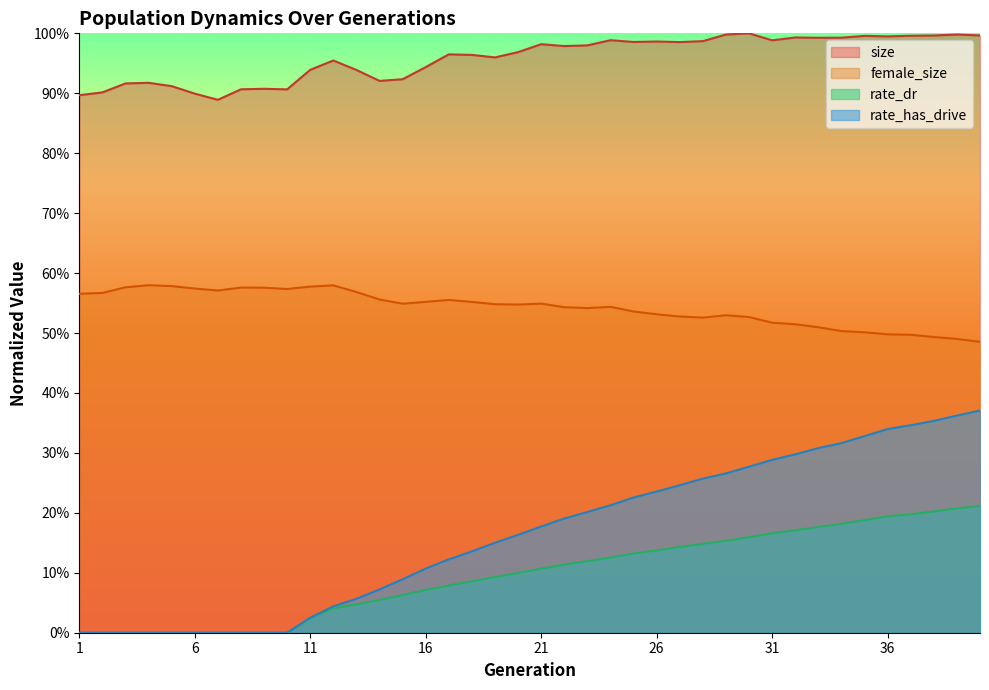

What is the spread (max minus min) of values at 15?

0.9